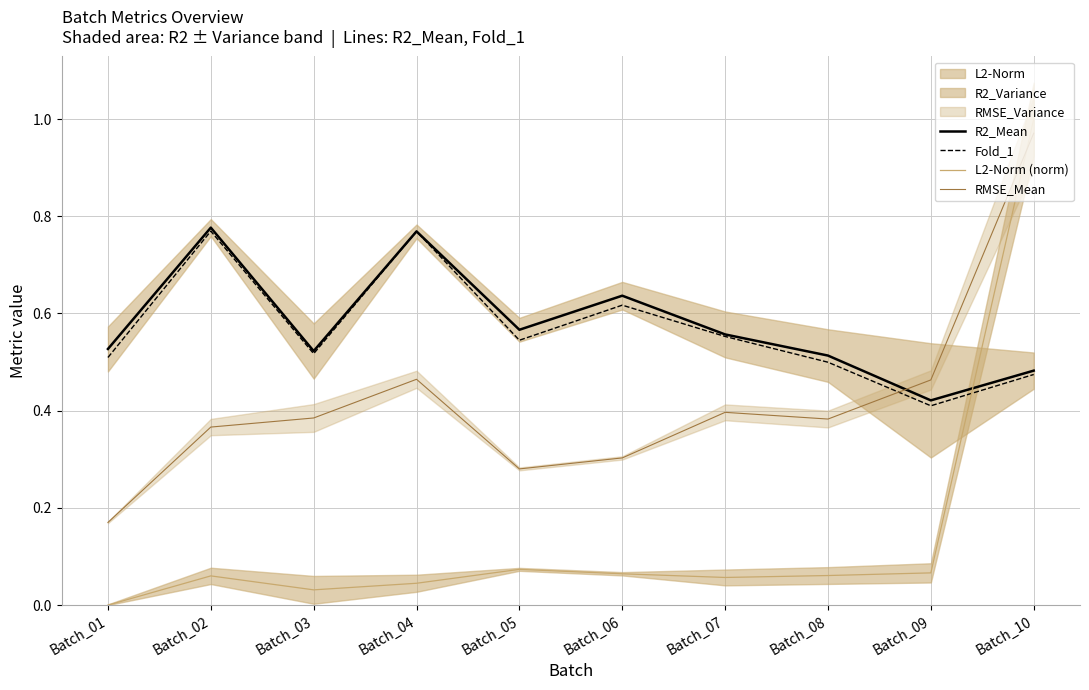

True or false: L2-Norm (norm) and Fold_1 cross at least once.

True